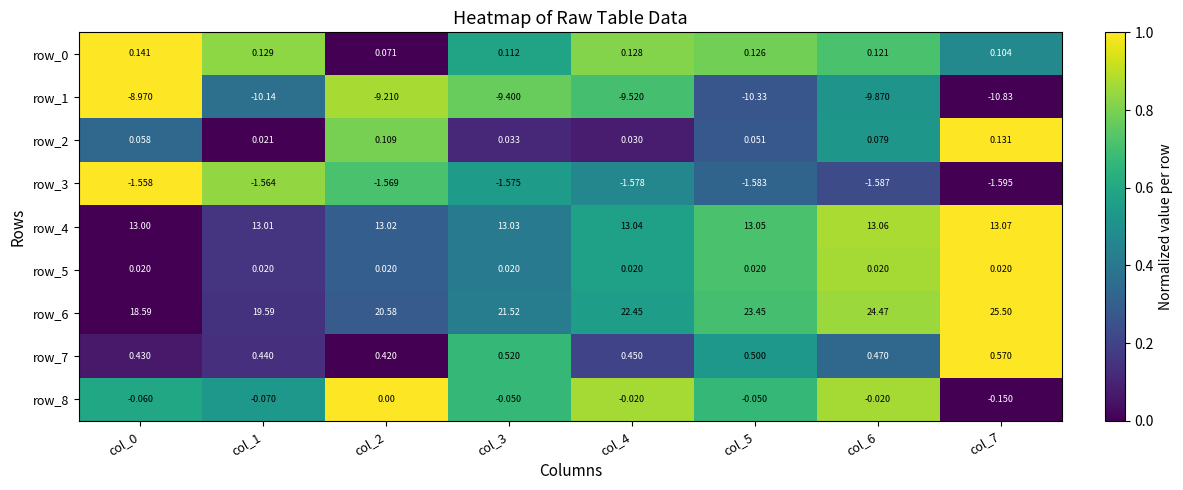

Is the value of row_8 at col_0 greater than the value of row_0 at col_3?

No